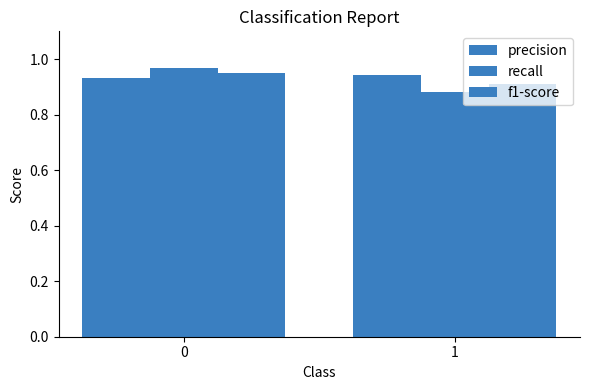

Which series has the largest range (max minus min)?

recall